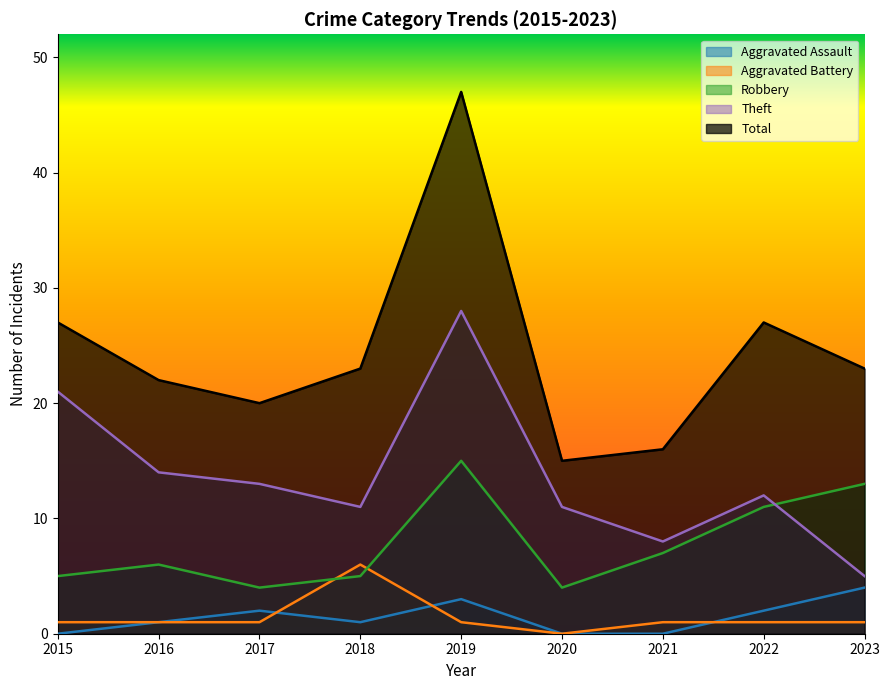

What is the difference between the highest and lowest values at 2019?

46